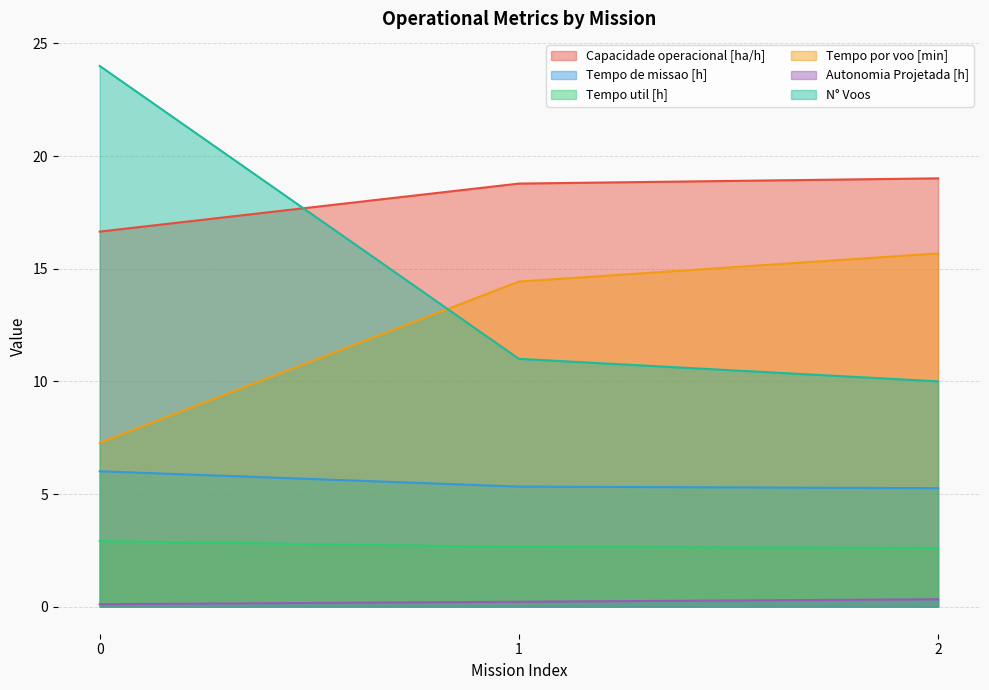

The value of Autonomia Projetada [h] at 0 is 0.0. True or false?

False